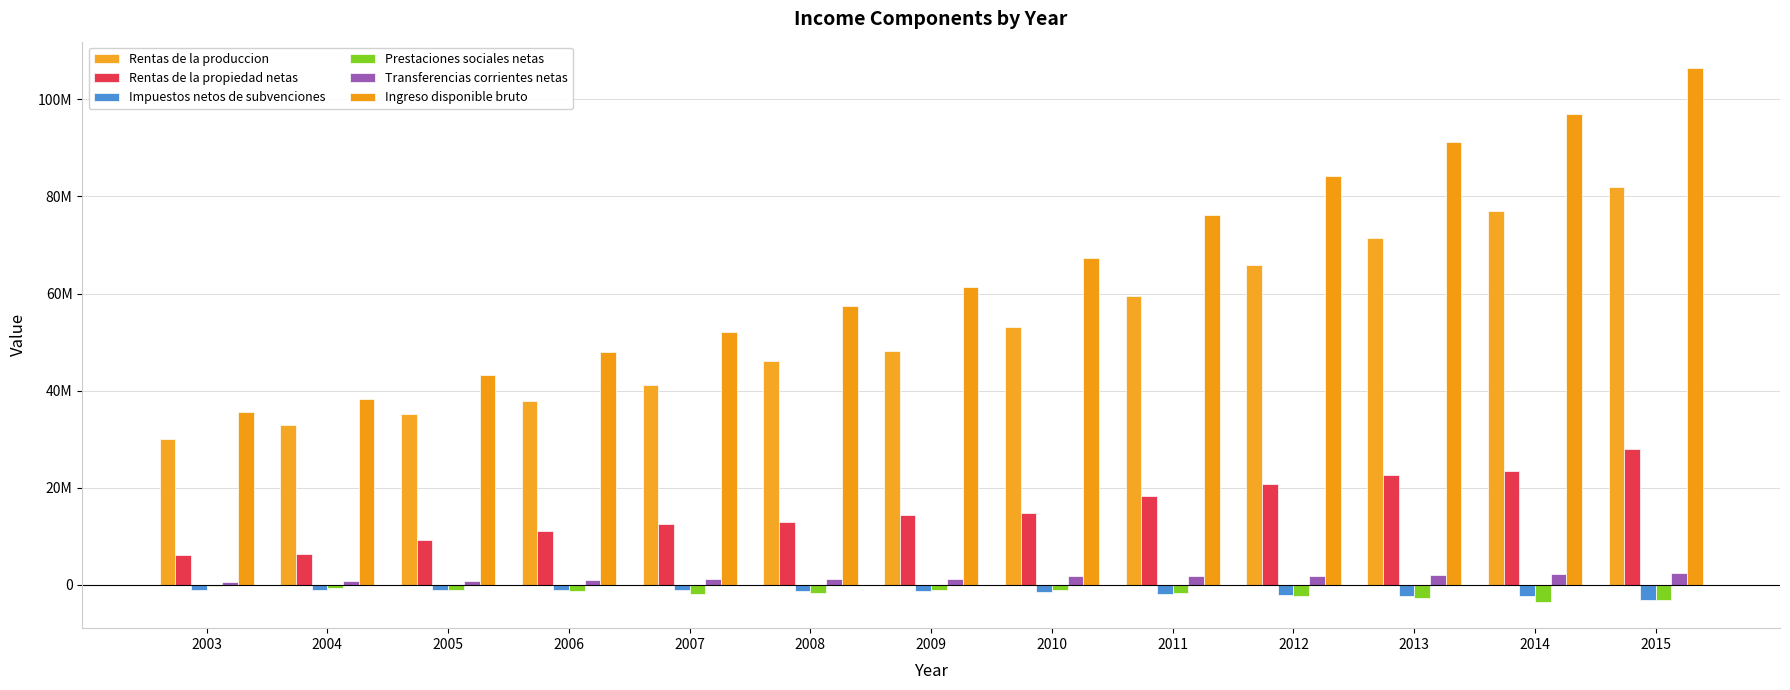

What value does the Prestaciones sociales netas series have at 2010?

-1129362